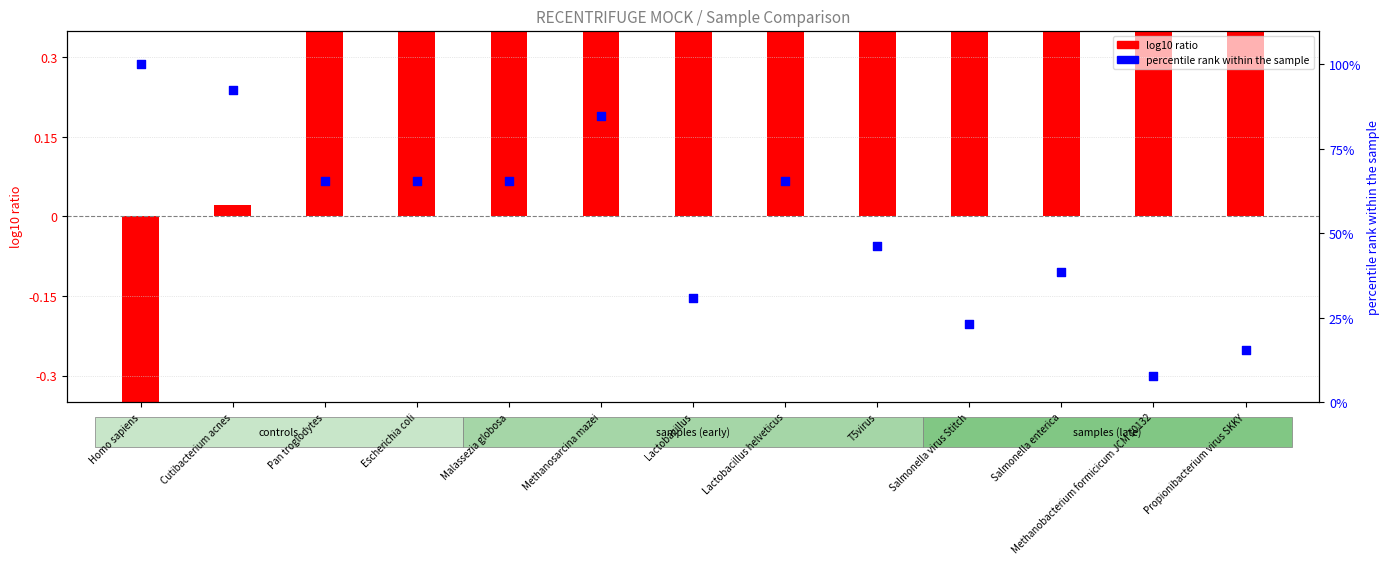

Which series reaches the maximum Y coordinate?

percentile rank within the sample